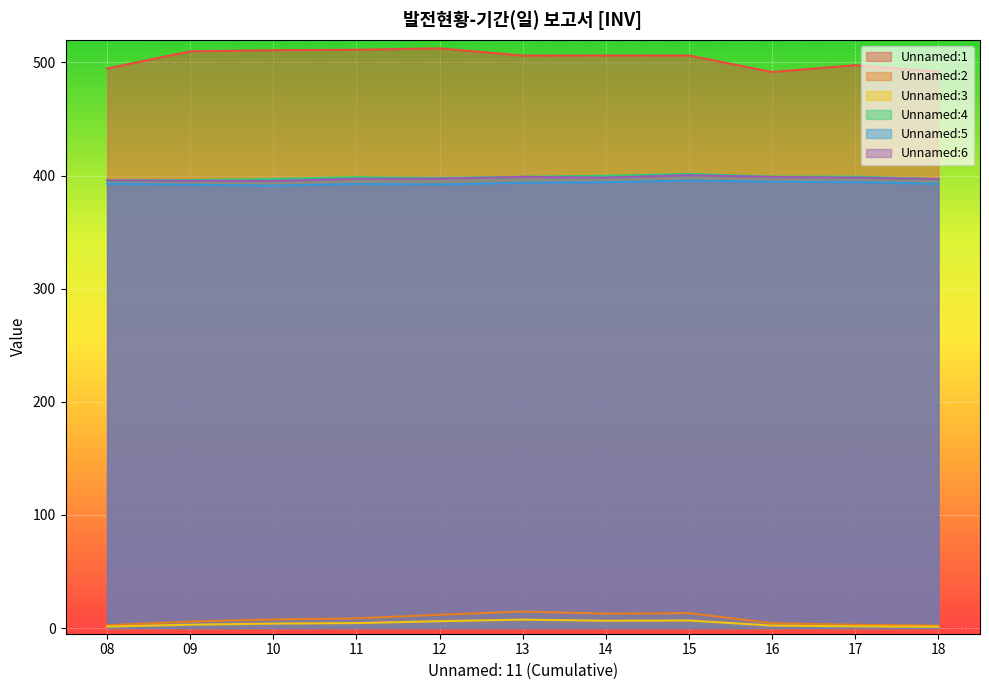

True or false: Unnamed:1 has more than 2 interior local peaks.

True